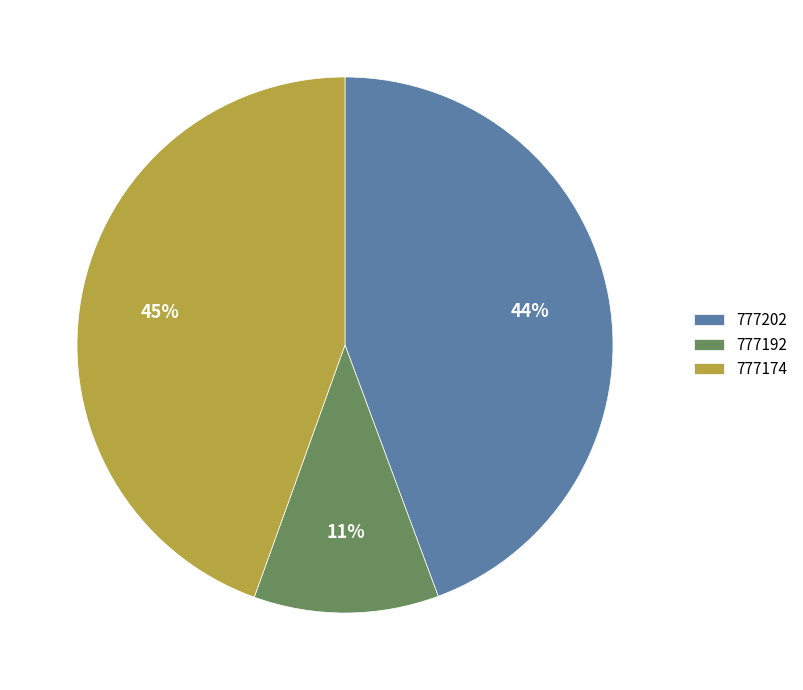

Is 777174 the majority of the pie?

No